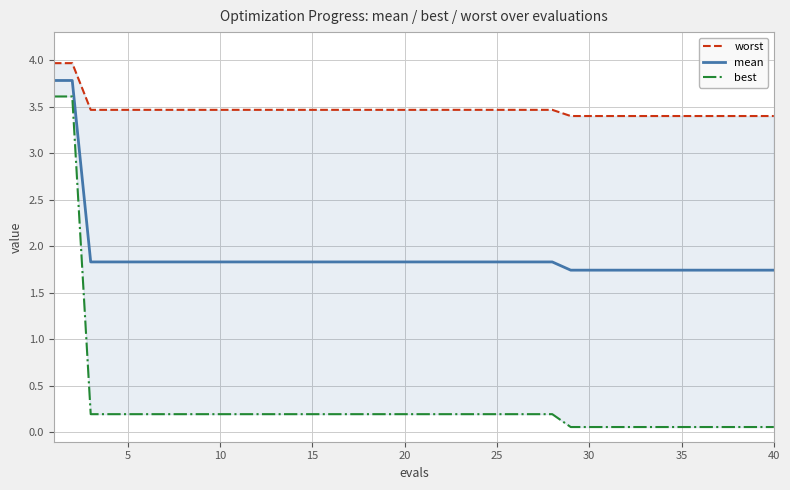

Rank the series at 36 from highest to lowest value.

worst, mean, best